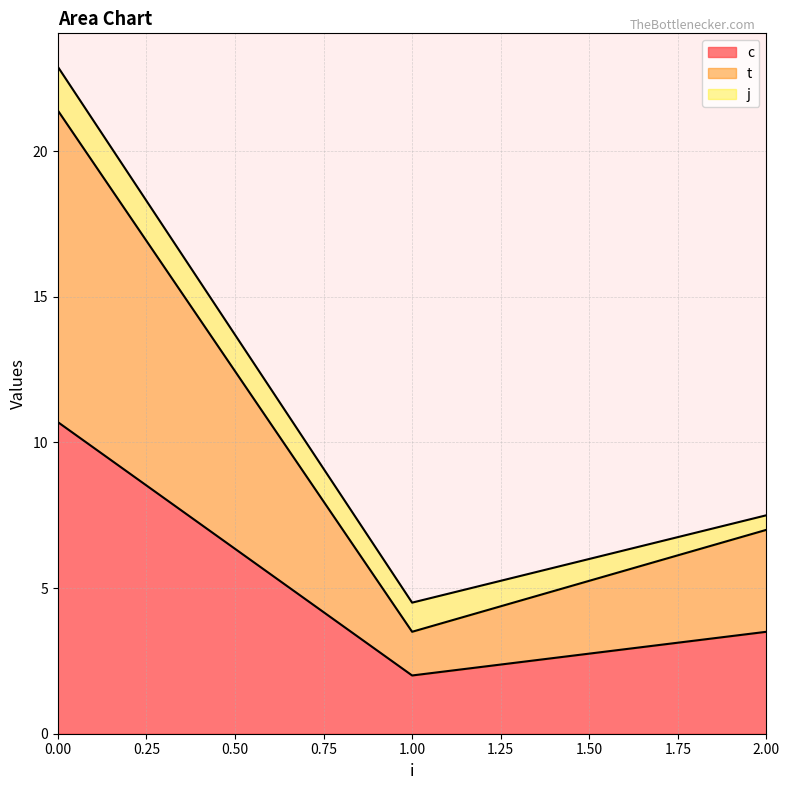

What is the total value across all series at 2.00?

7.5